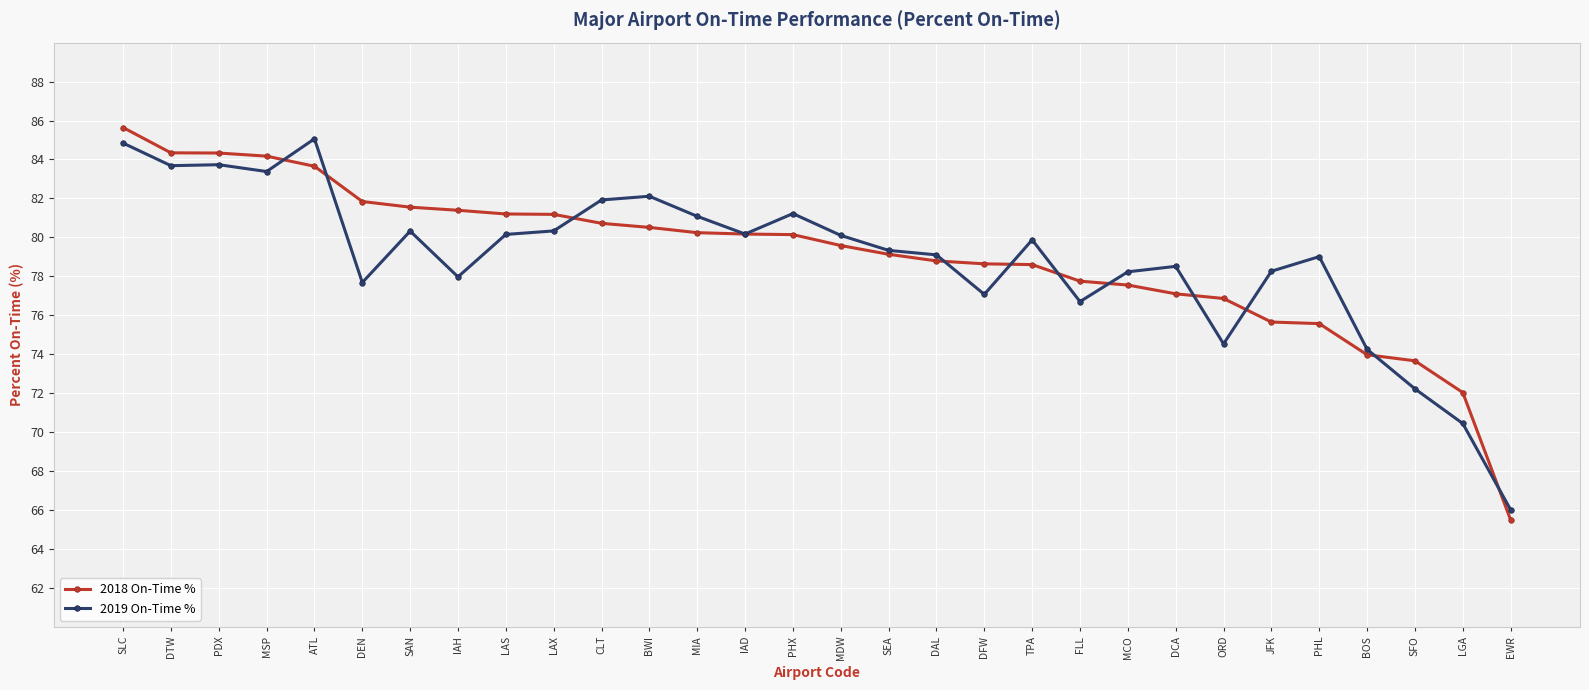

The 2019 On-Time % series shows 116.6 at DCA. True or false?

False